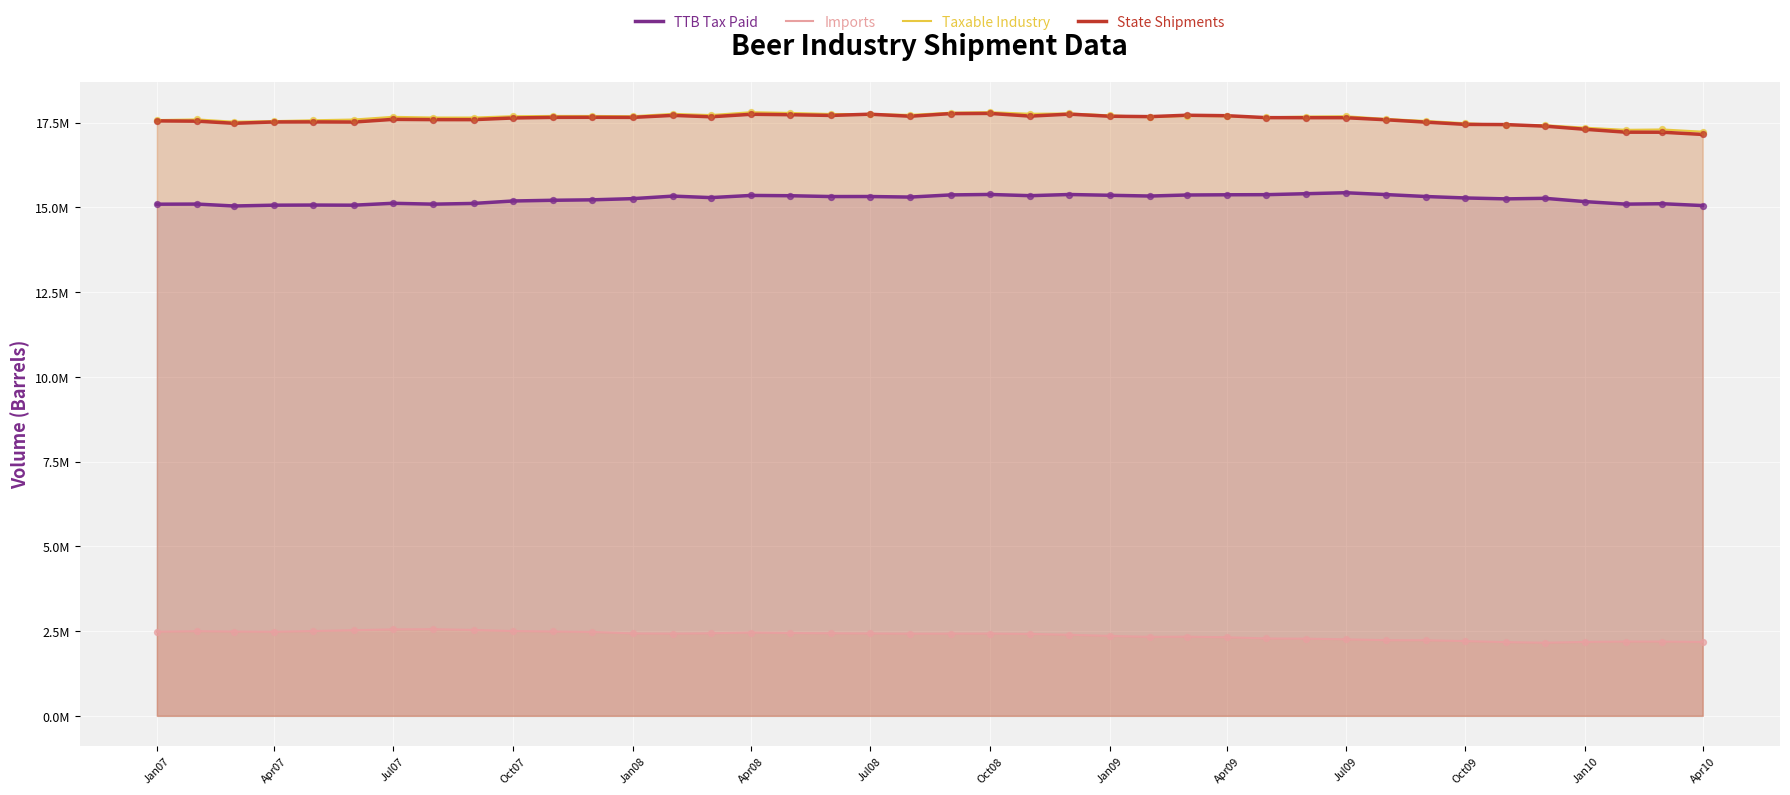

Which series has the widest spread of Y values?

State Shipments